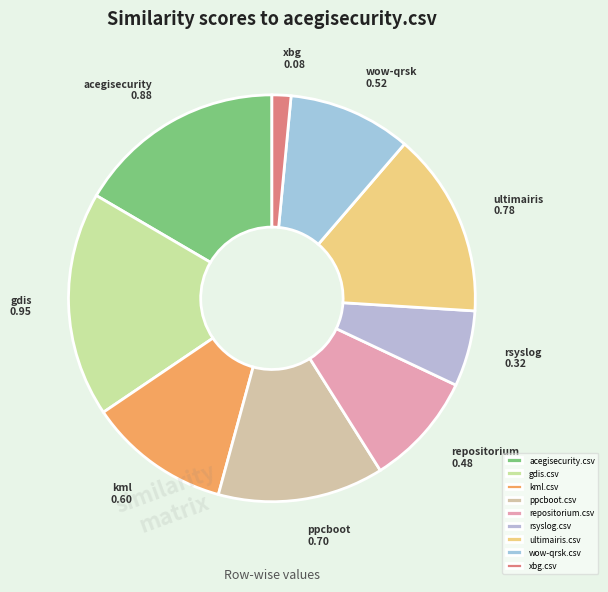

To the nearest percent, what percentage of the pie is ultimairis.csv?

15%